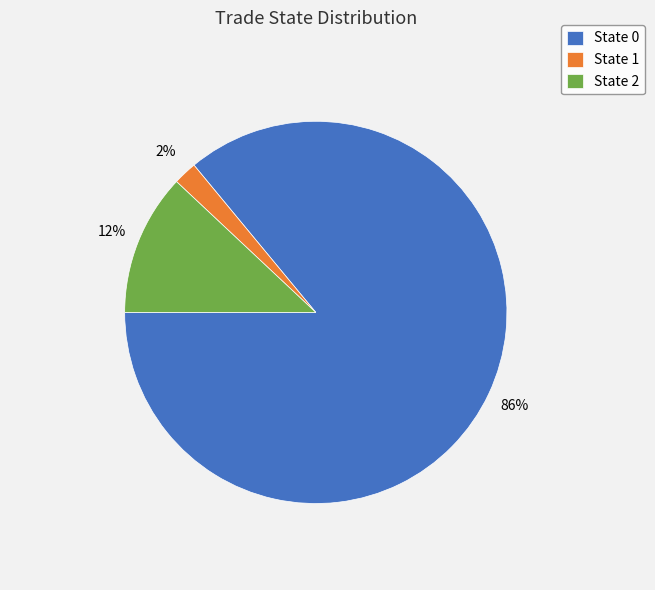

Is there a majority slice in this chart?

Yes